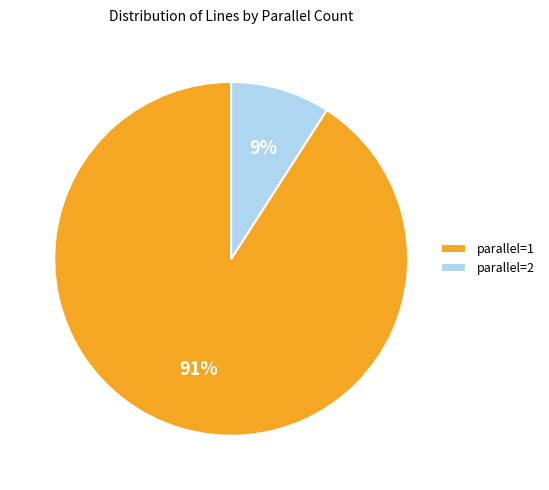

To the nearest percent, what is the combined percentage of parallel=2 and parallel=1?

100%